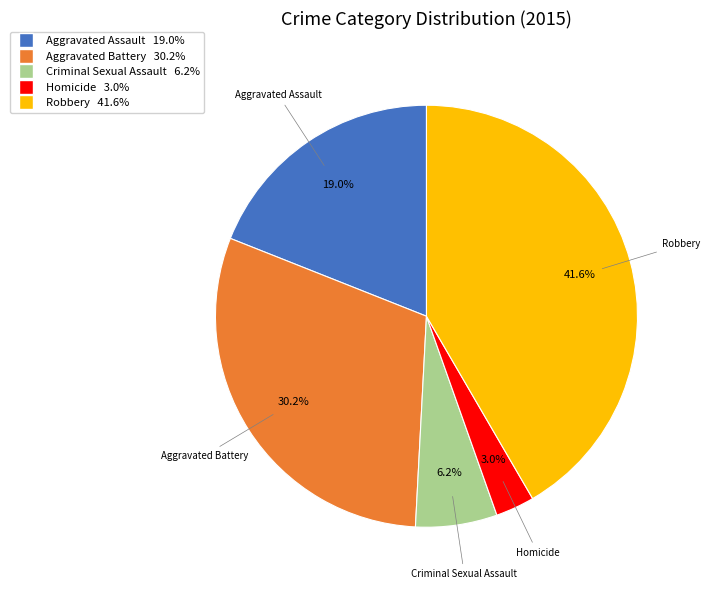

Approximately how many times larger is the value at Aggravated Assault compared to Aggravated Battery?

0.6